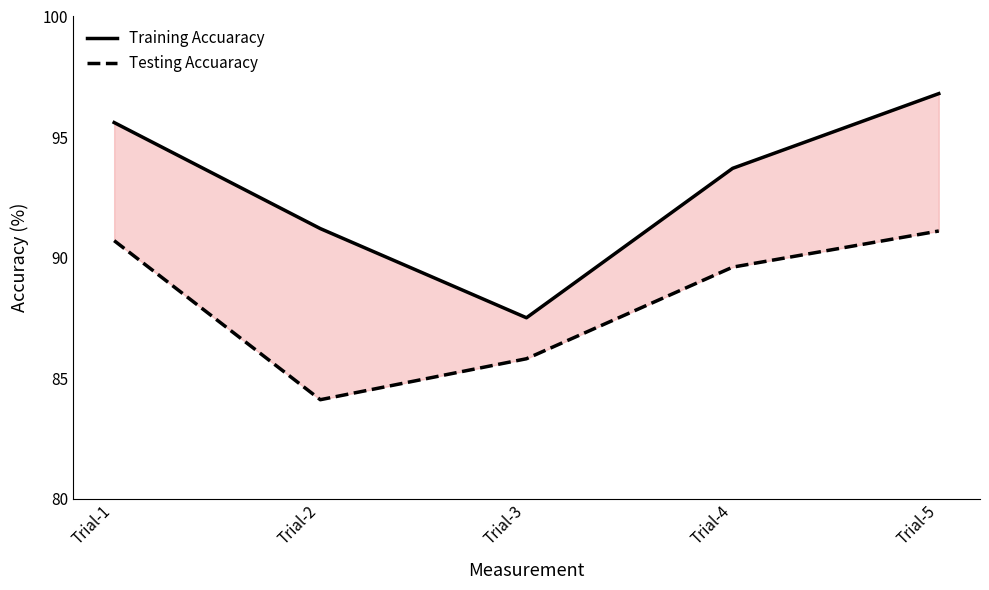

At which category does the chart reach its minimum across all series?

Trial-2